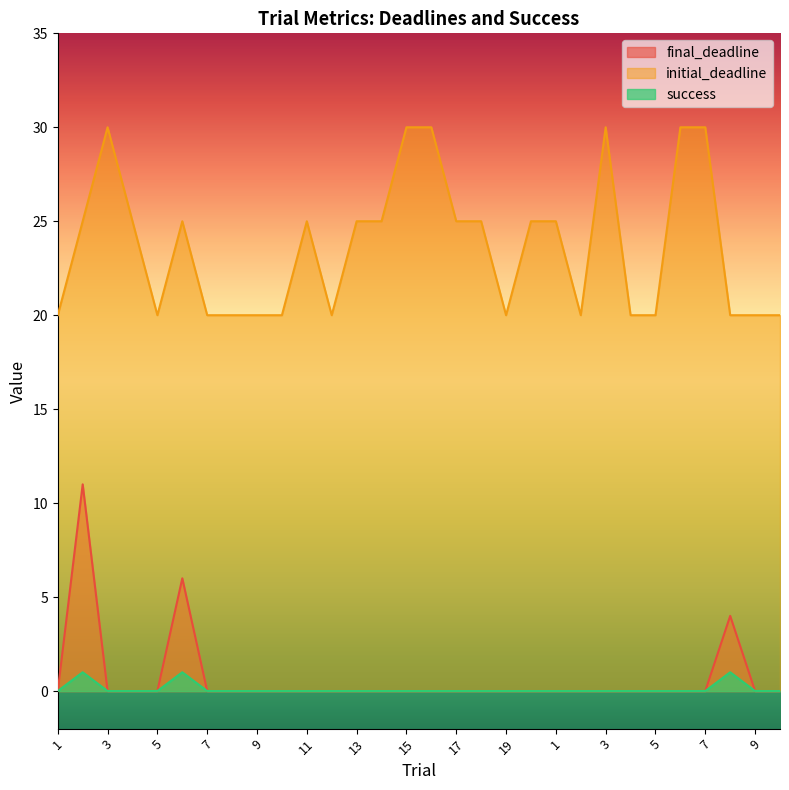

List the series in order of their peak value, lowest first.

success, final_deadline, initial_deadline